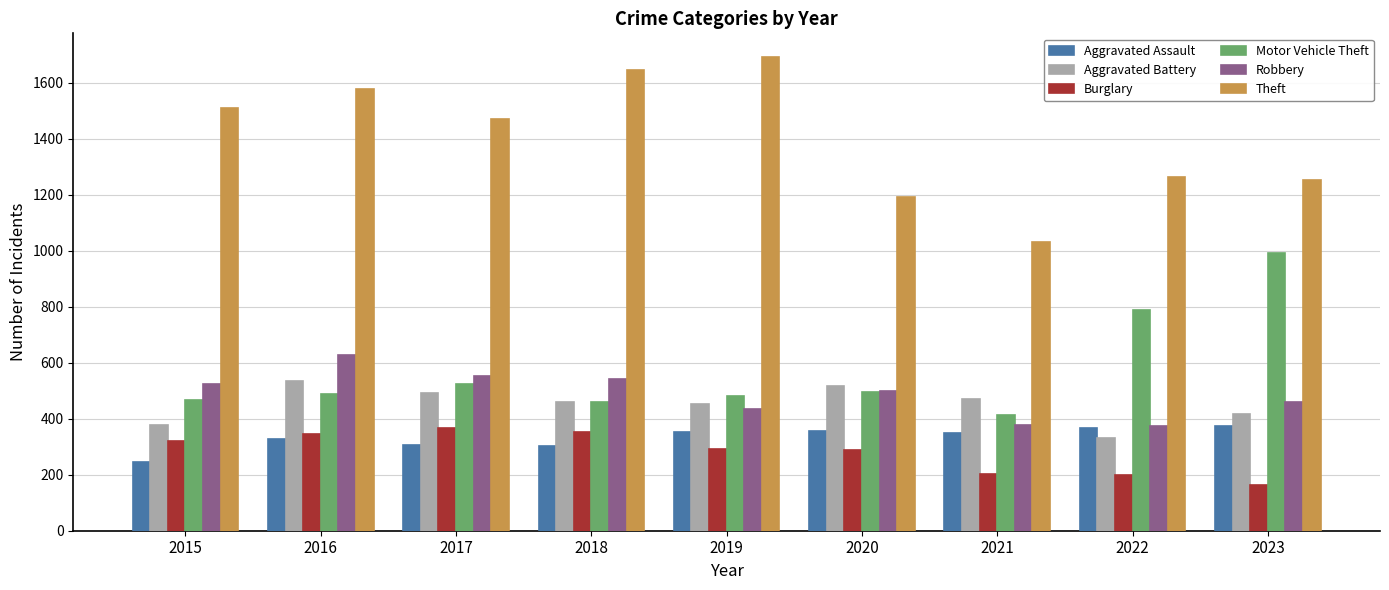

Does the chart contain any negative values?

No